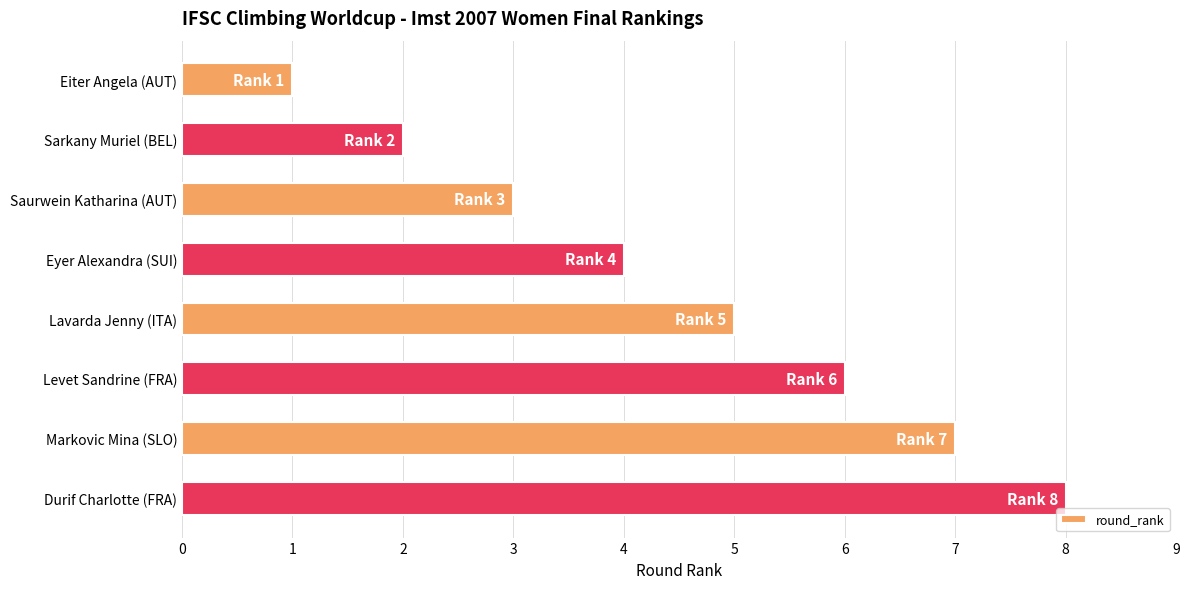

At which label is the value closest to 4?

Eyer Alexandra (SUI)